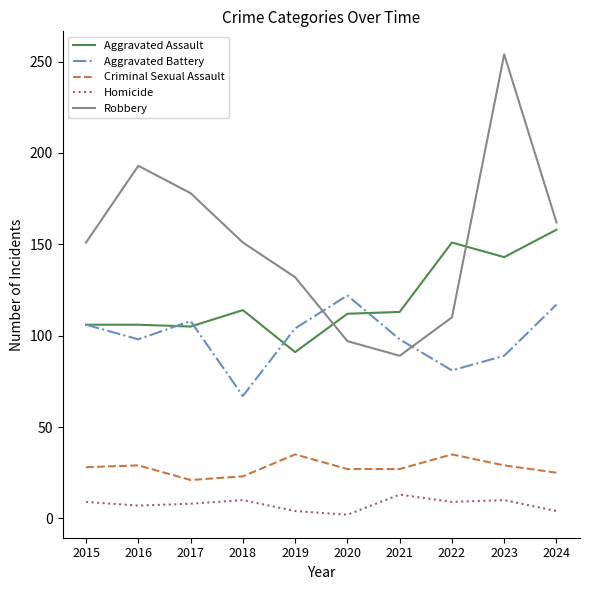

What is the difference between the maximum and minimum values in the Aggravated Battery series?

55